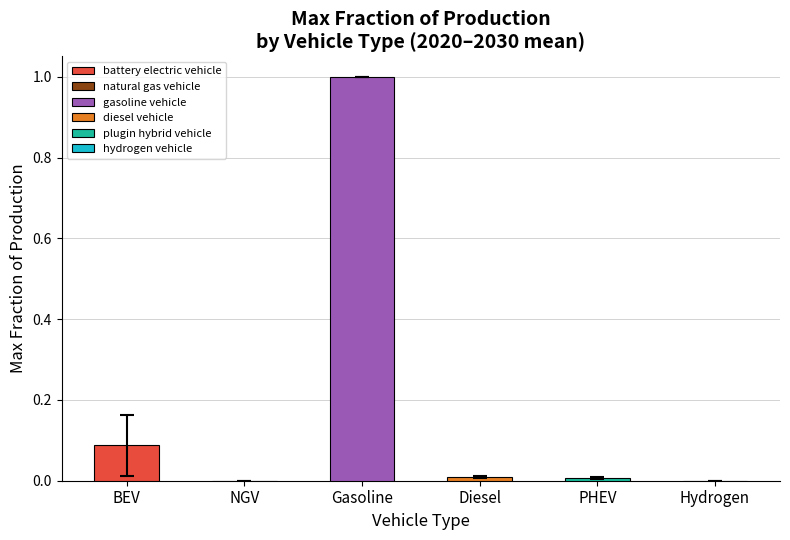

True or false: the data shows 0.0 at NGV.

True